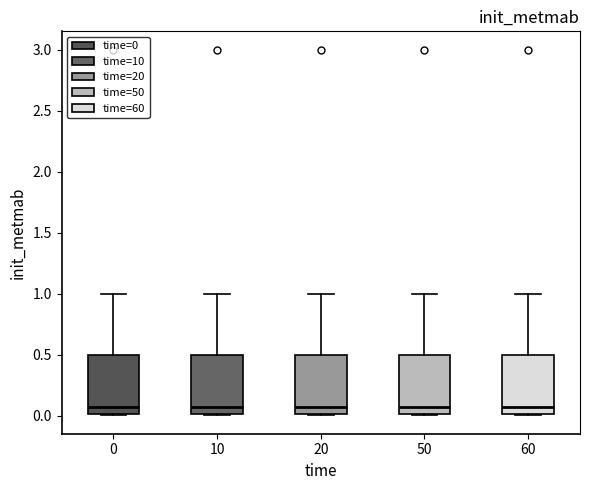

Reading left to right, read every box against the y-axis: the position of its median line, the range the box covers, and the ends of its whiskers. The values are not printed on the chart, so give them approximately, as read against the axis.

0: median 0.05, box 0.00 to 0.50, whiskers 0.00 to 1.00
10: median 0.05, box 0.00 to 0.50, whiskers 0.00 to 1.00
20: median 0.05, box 0.00 to 0.50, whiskers 0.00 to 1.00
50: median 0.05, box 0.00 to 0.50, whiskers 0.00 to 1.00
60: median 0.05, box 0.00 to 0.50, whiskers 0.00 to 1.00